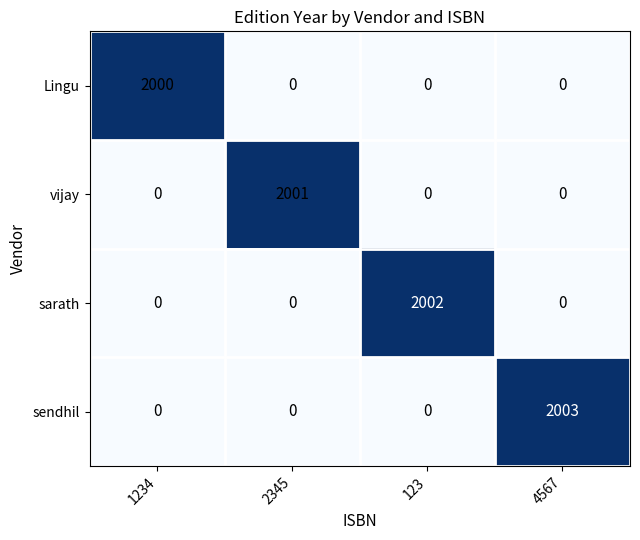

Rank the series by their average value, from lowest to highest.

Lingu, vijay, sarath, sendhil